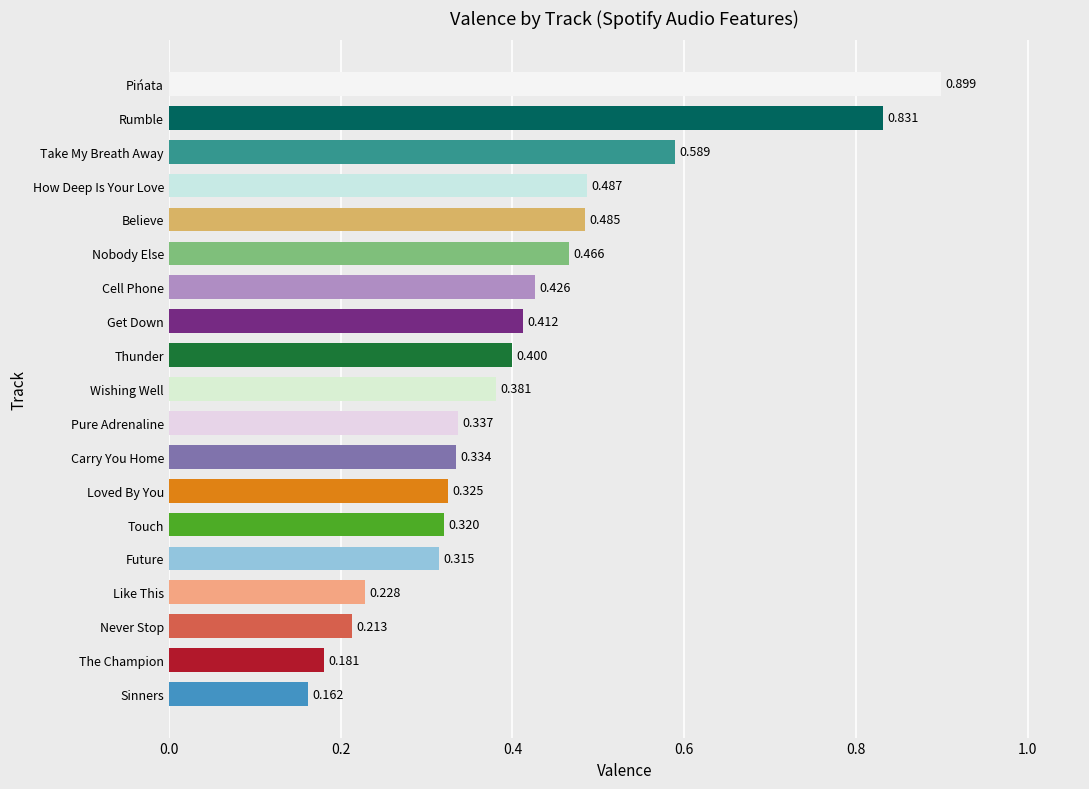

Which has a higher value, Sinners or Cell Phone?

Cell Phone